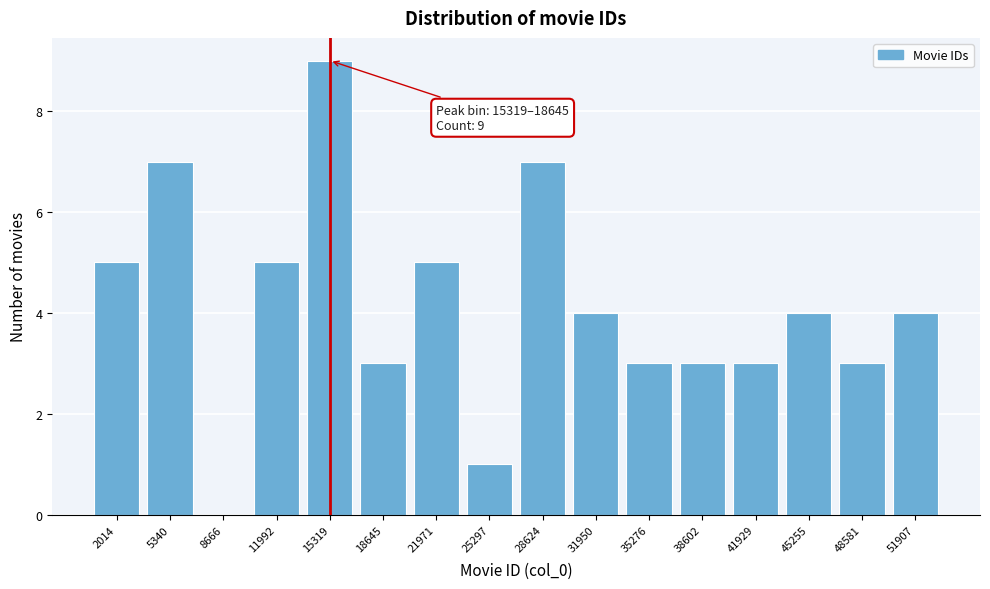

Reading right to left, extract all data points from this chart.

51907=4	48581=3	45255=4	41929=3	38602=3	35276=3	31950=4	28624=7	25297=1	21971=5	18645=3	15319=9	11992=5	8666=0	5340=7	2014=5